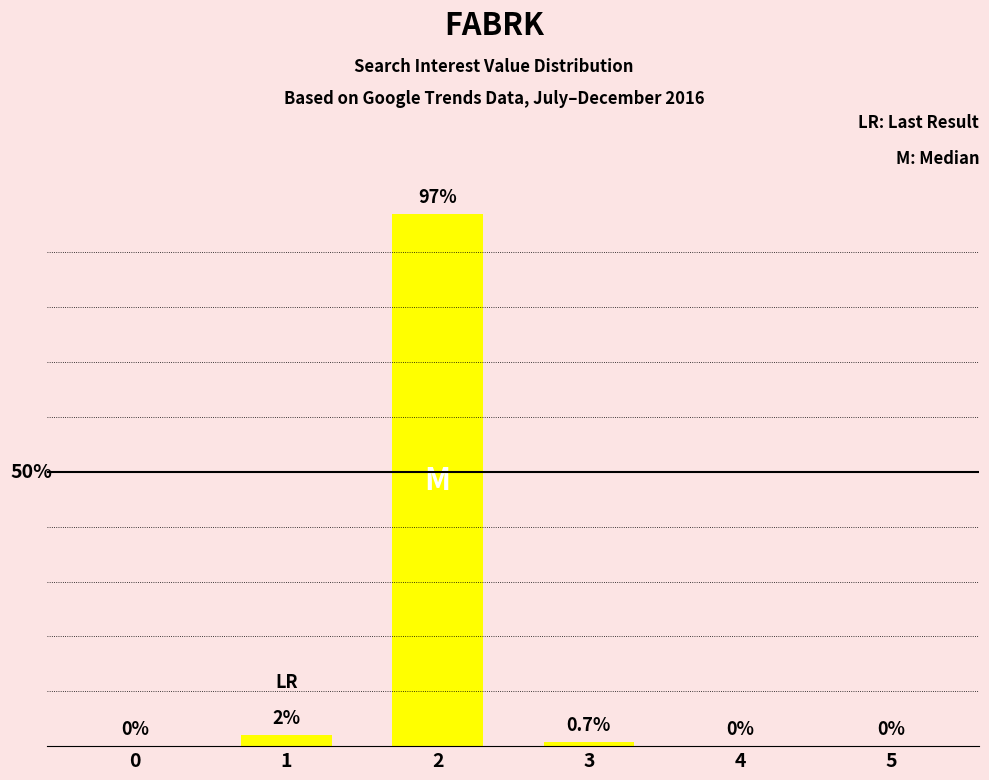

How many values are above zero?

3